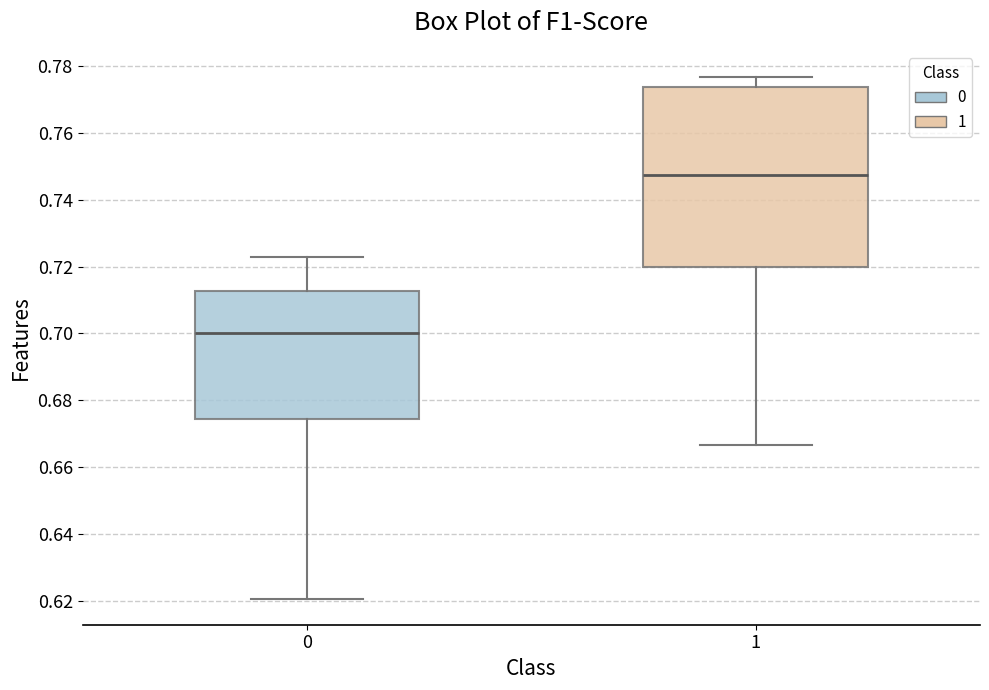

Which box's median line is the lowest?

0